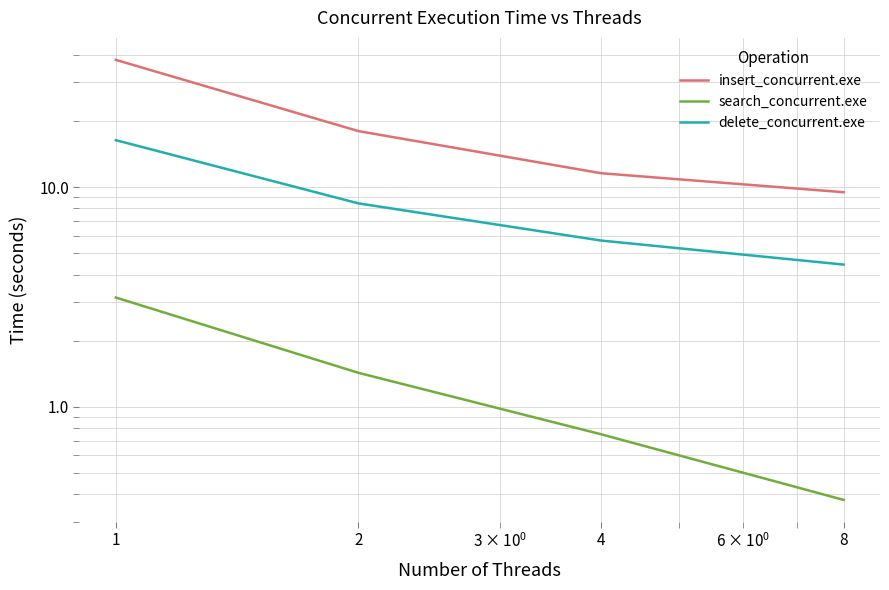

What is the difference between the delete_concurrent.exe values at 8 and 4?

1.3